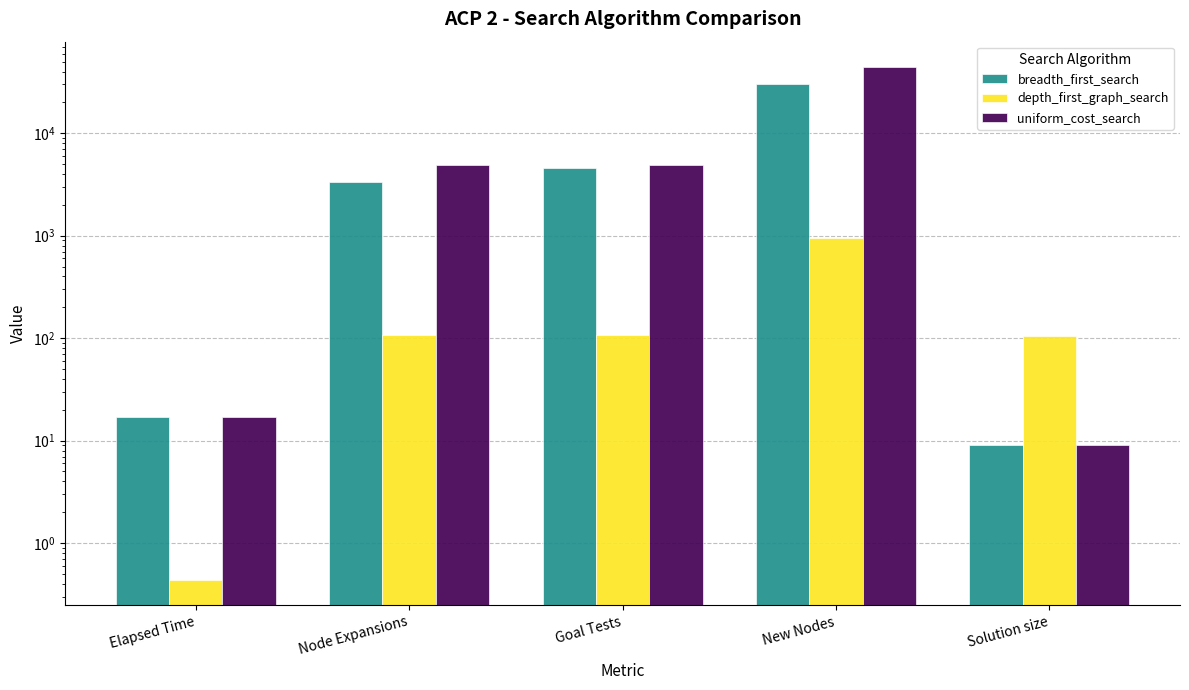

What is the difference between the maximum and minimum values in the depth_first_graph_search series?

958.6